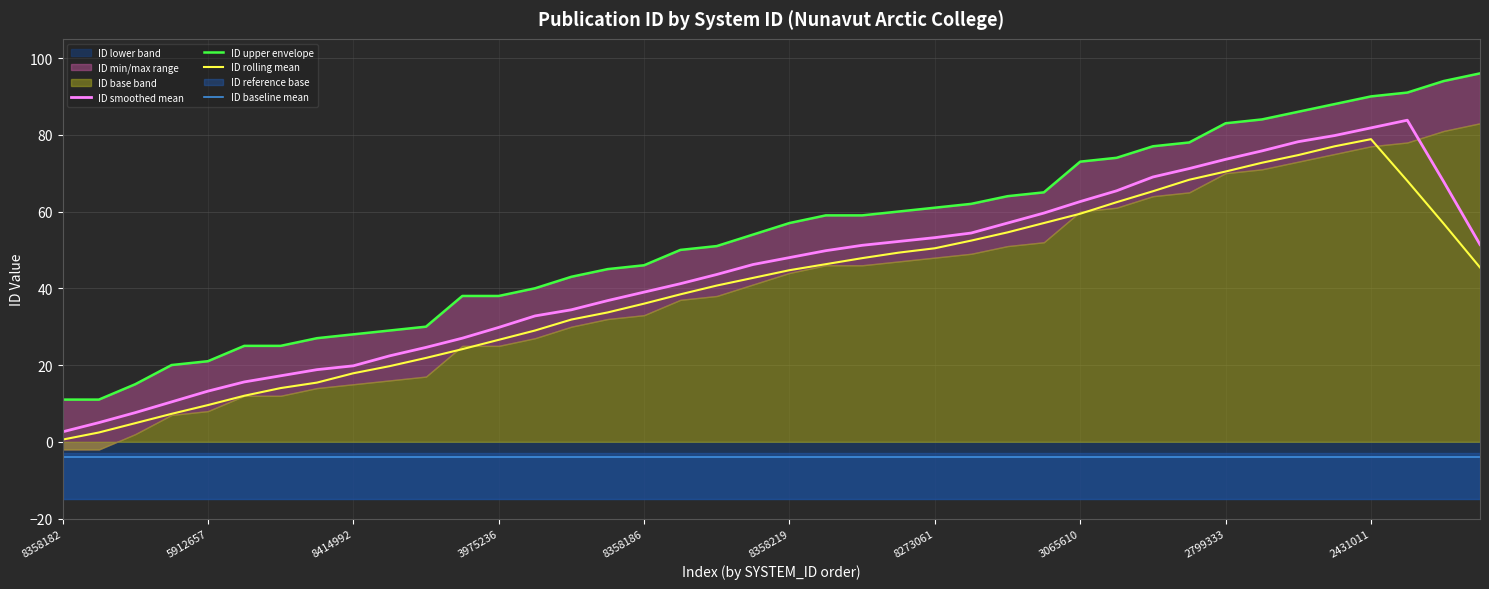

What is the sum of the ID rolling mean values at 34 and 21?

121.0